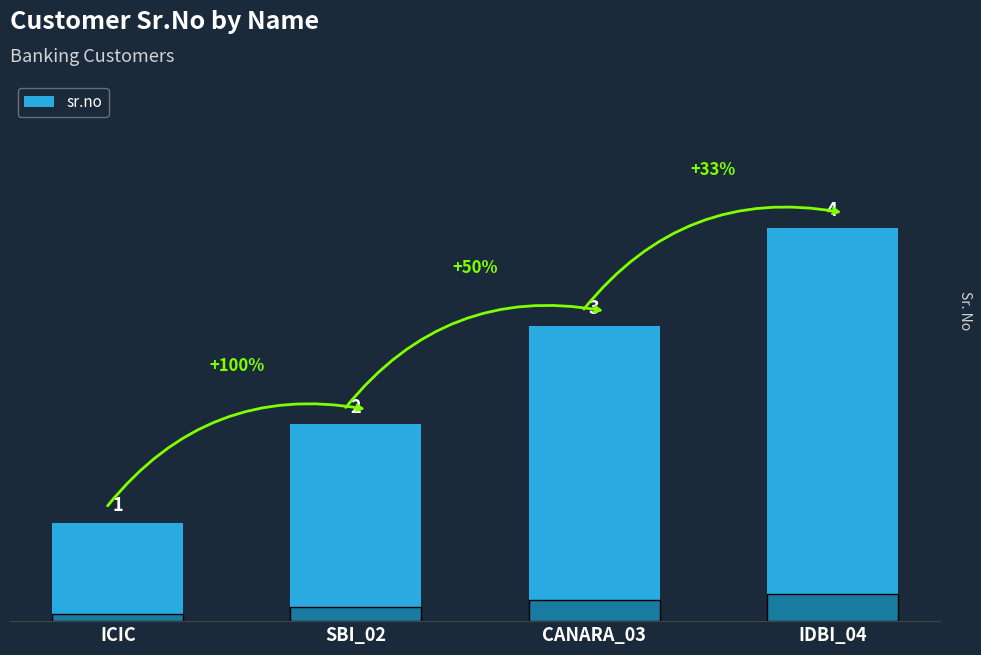

How many data points are less than 3?

2